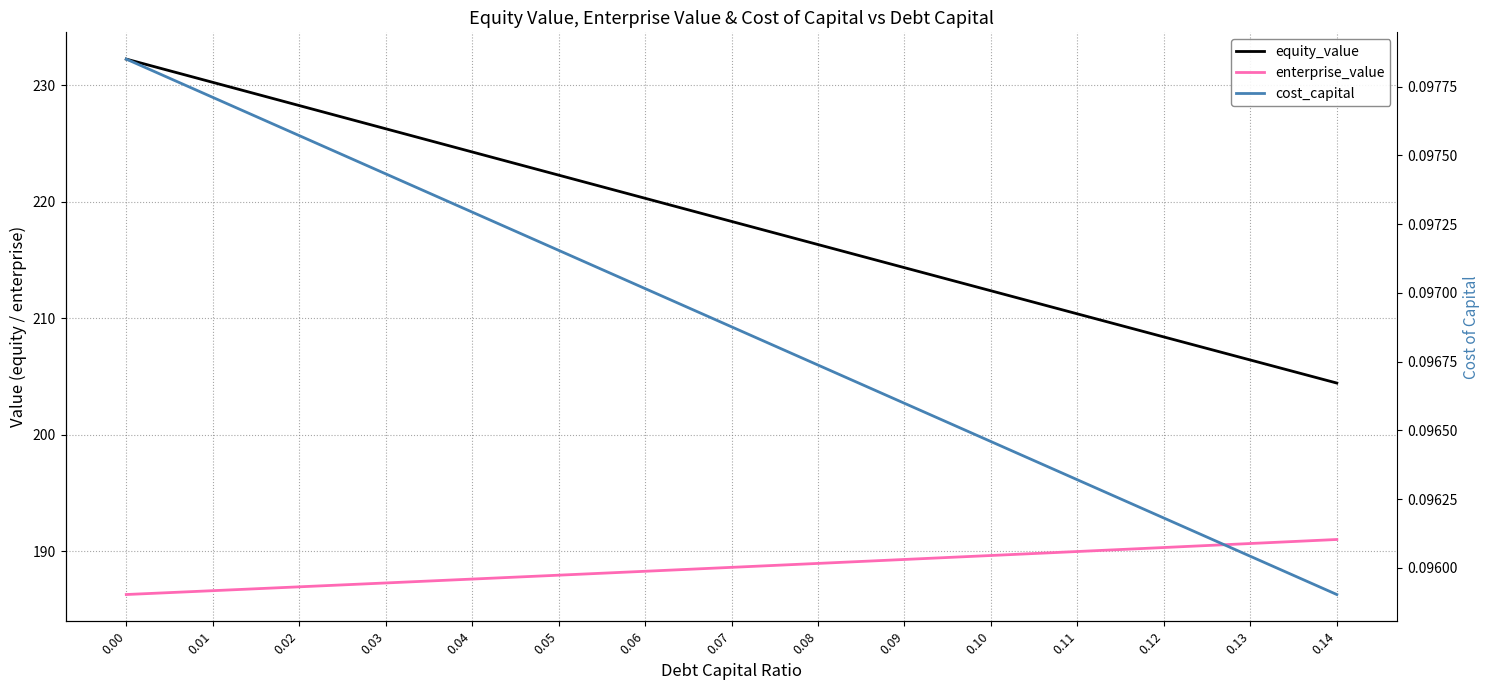

What is the total value across all series at 0.03?

413.6